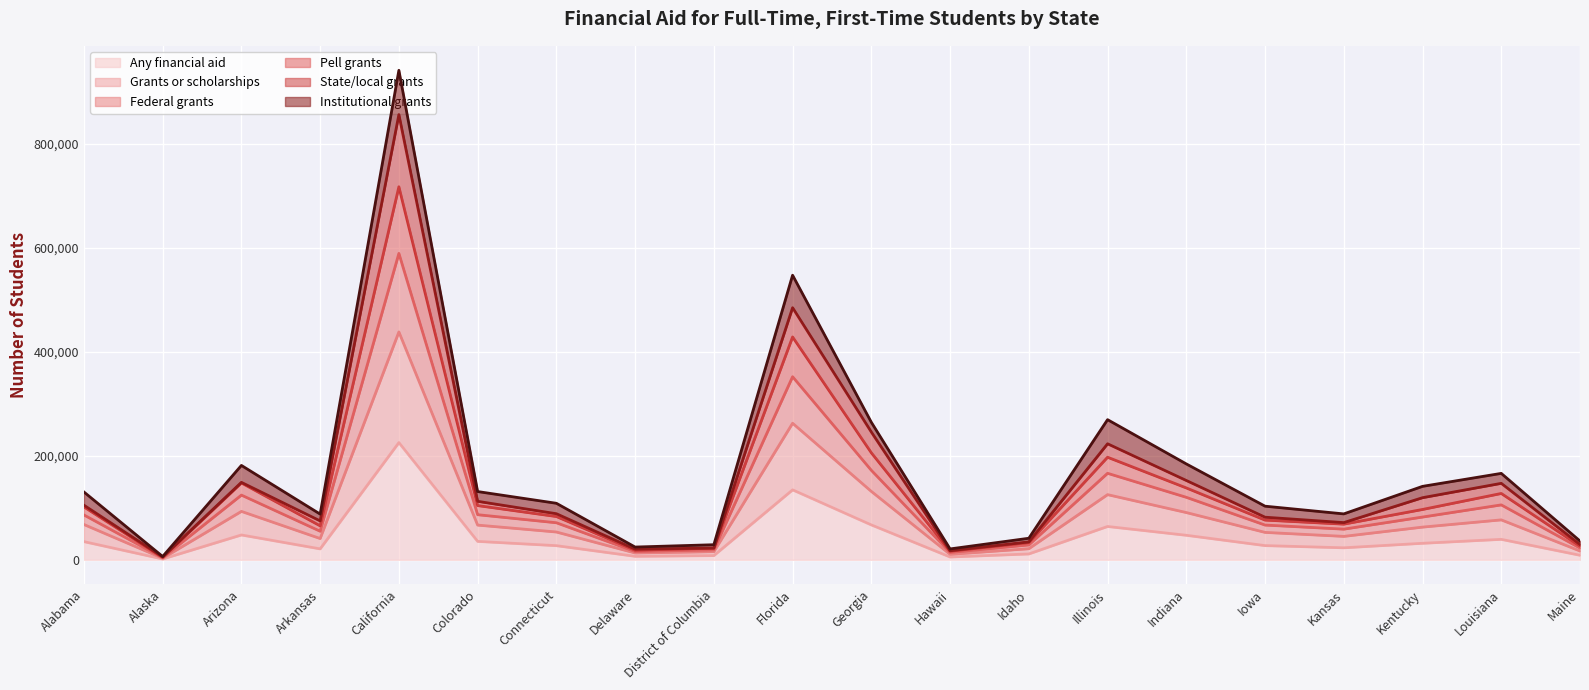

True or false: Any financial aid and Federal grants cross at least once.

False